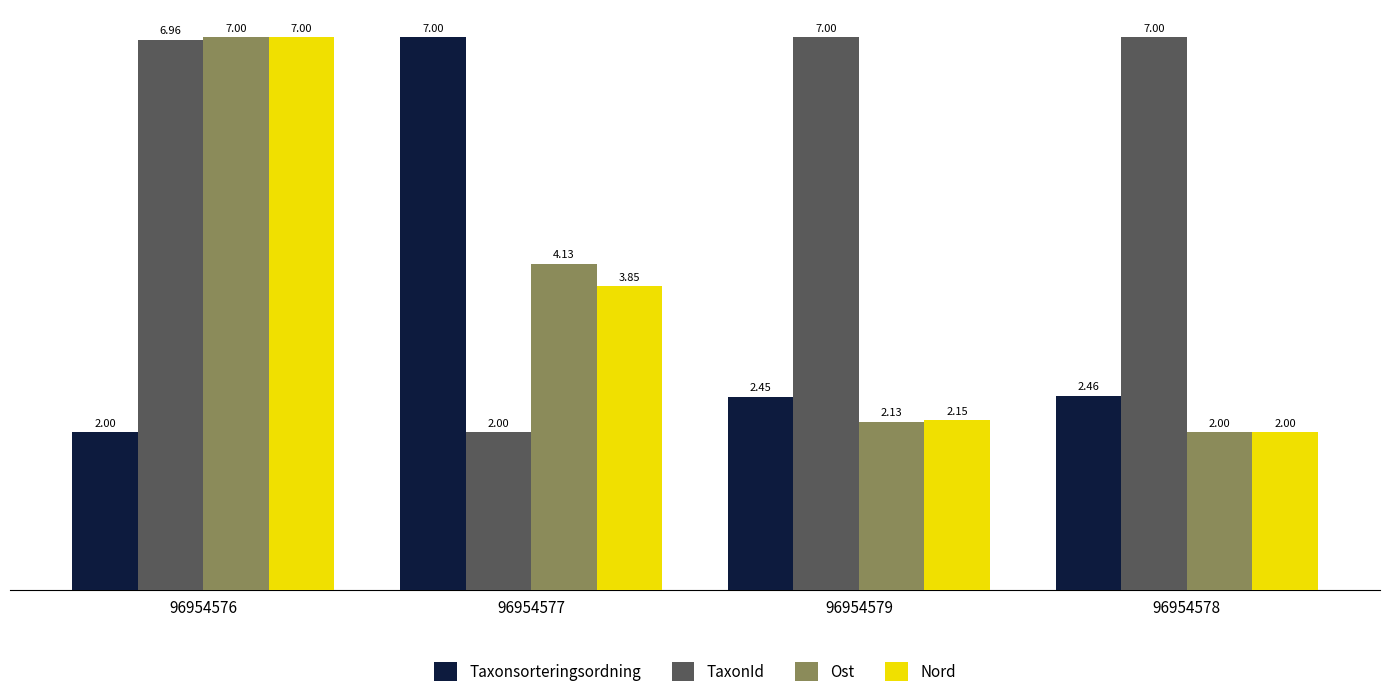

At which category is the sum across all series the highest?

96954576